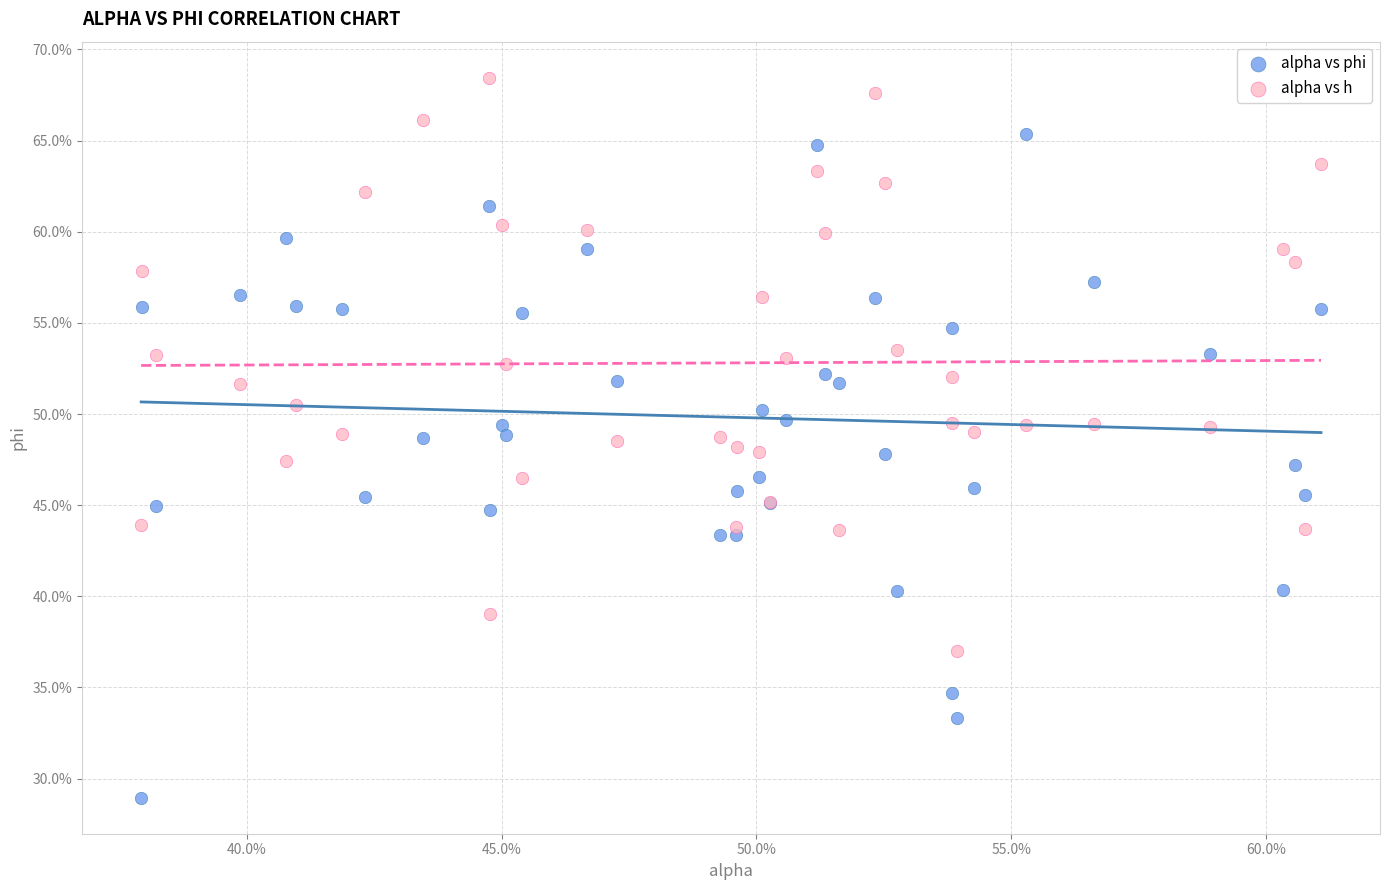

Which series contains the highest Y value?

alpha vs h